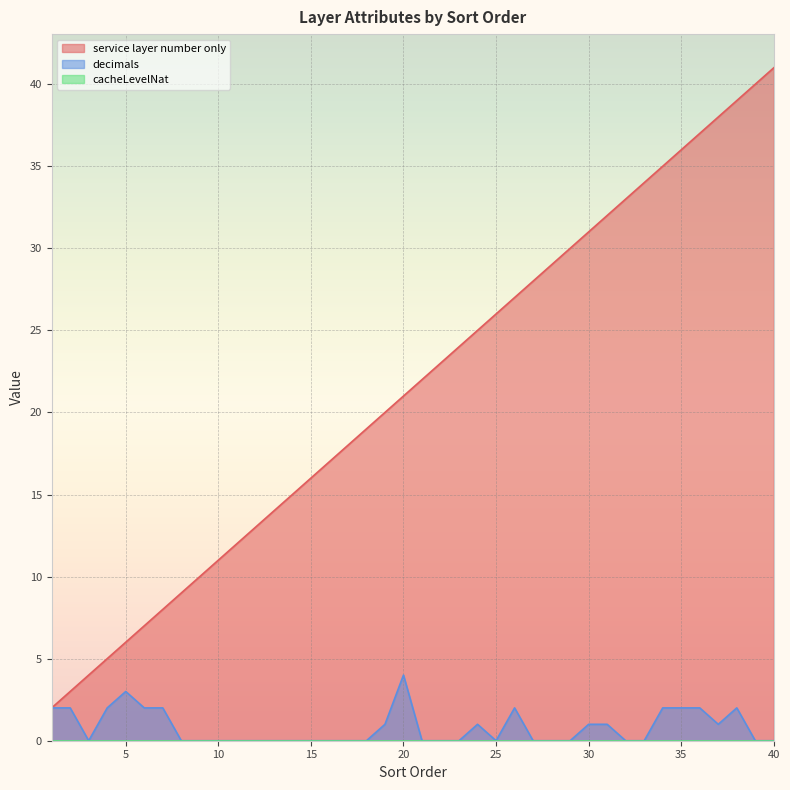

Which series has the largest range (max minus min)?

service layer number only